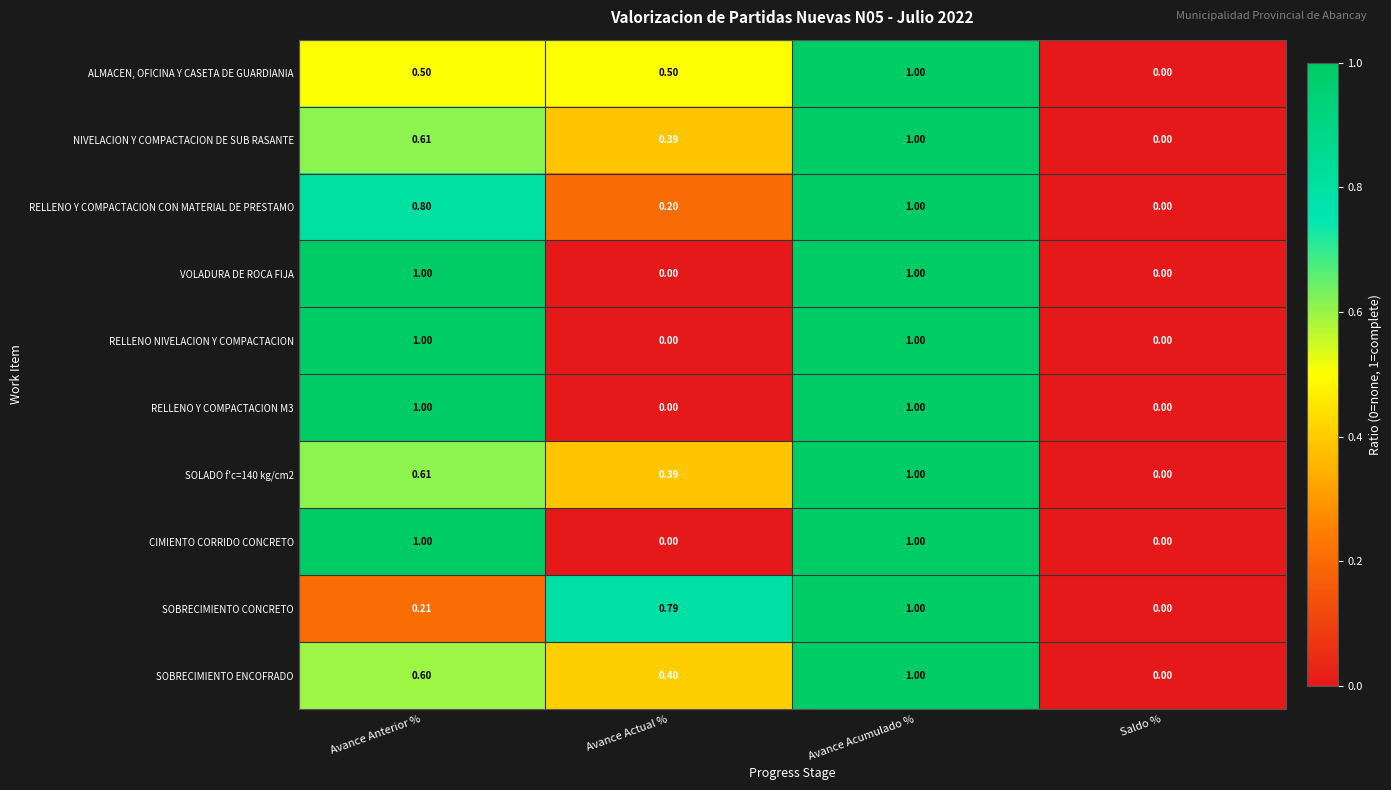

At which label is SOBRECIMIENTO CONCRETO closest to 0?

Saldo %